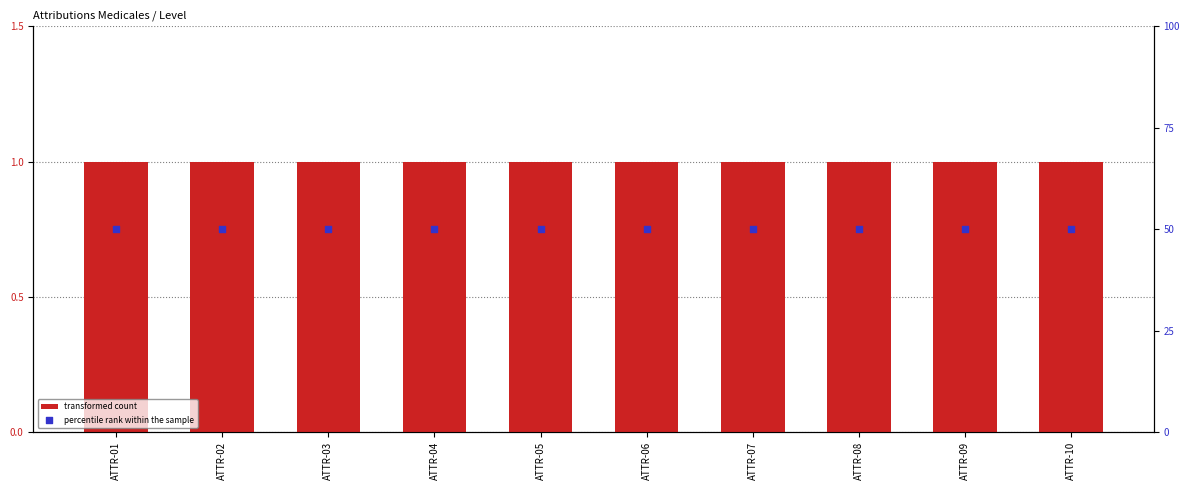

At which category is the sum across all series the highest?

ATTR-01